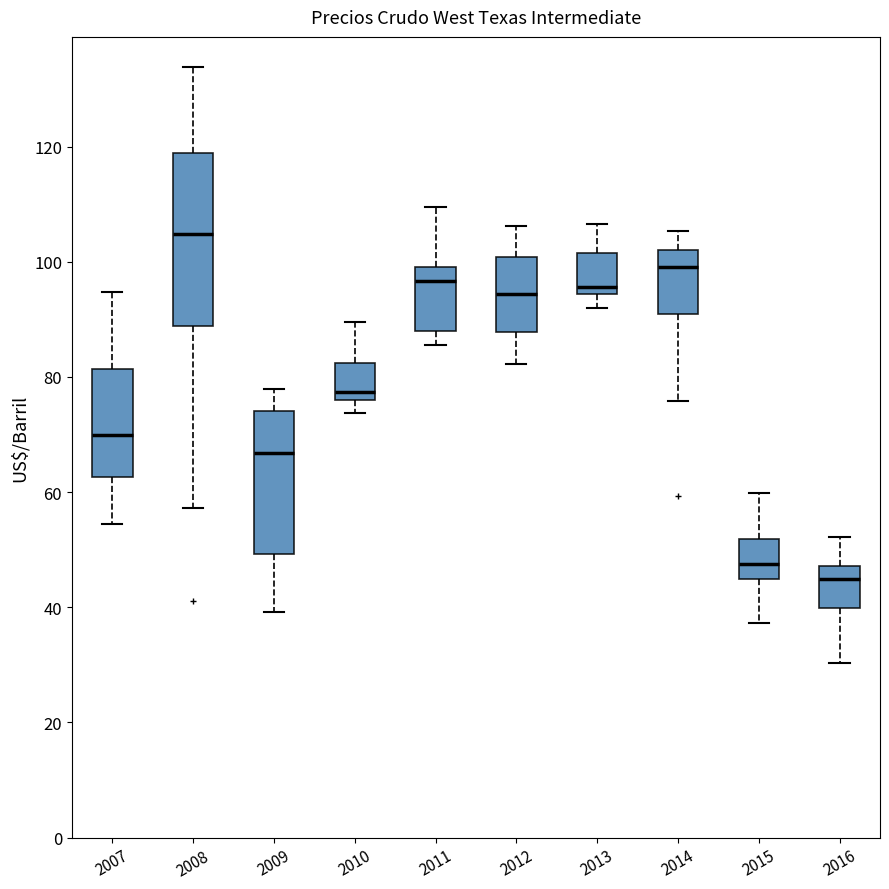

Which box's median line is the highest?

2008